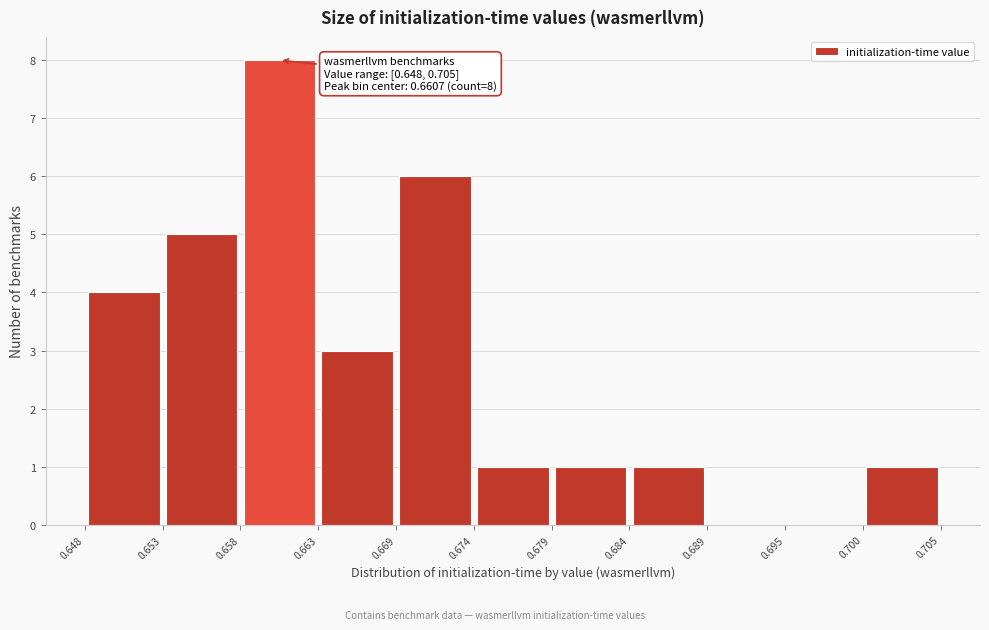

Over which range of the x-axis is the bar tallest?

0.658 to 0.663